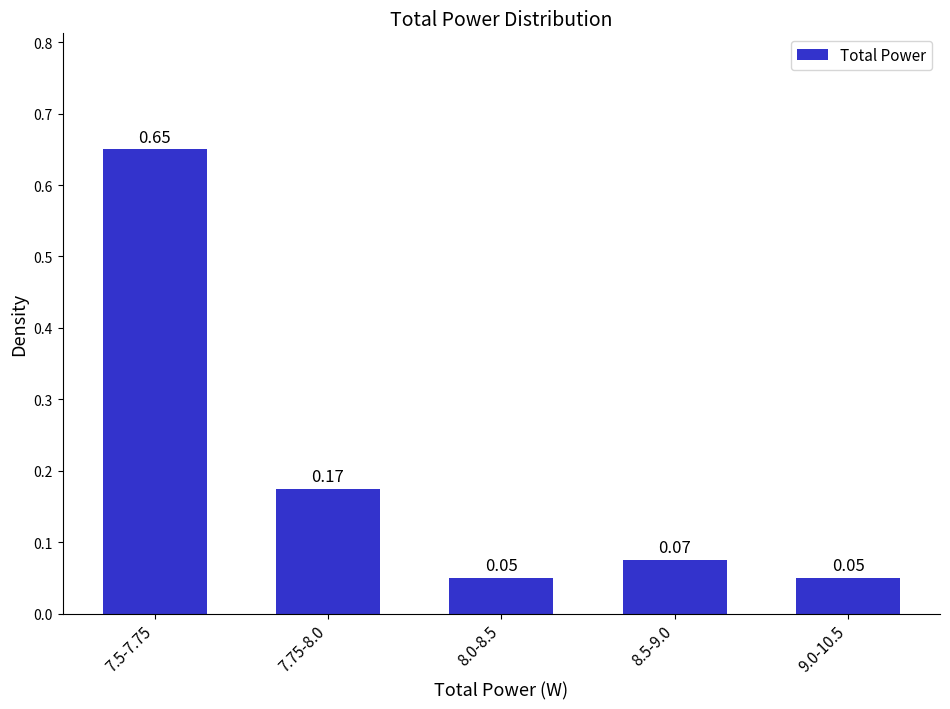

What is the difference between the maximum and second lowest values?

0.6